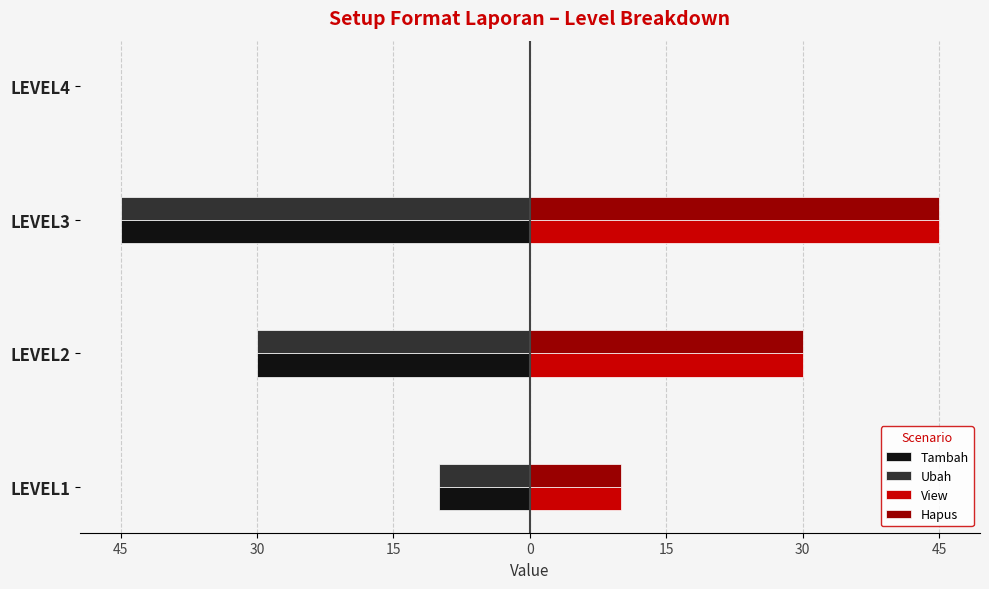

What are all the series names shown in the legend?

Tambah, Ubah, View, Hapus